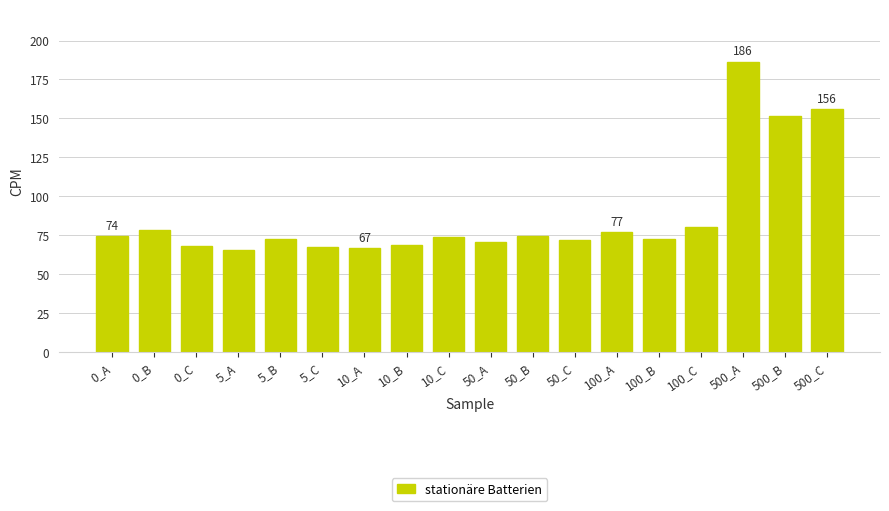

What is the minimum value shown in the chart?

65.6